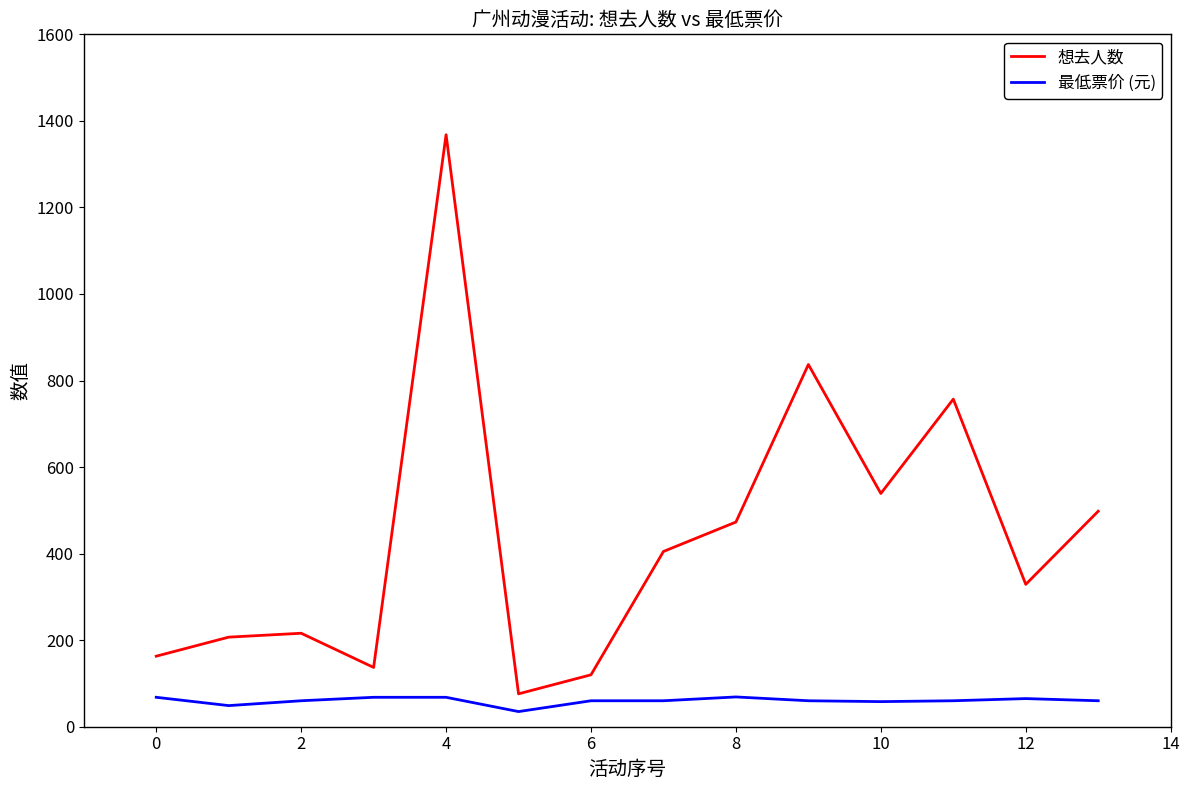

Which series has the largest range (max minus min)?

想去人数